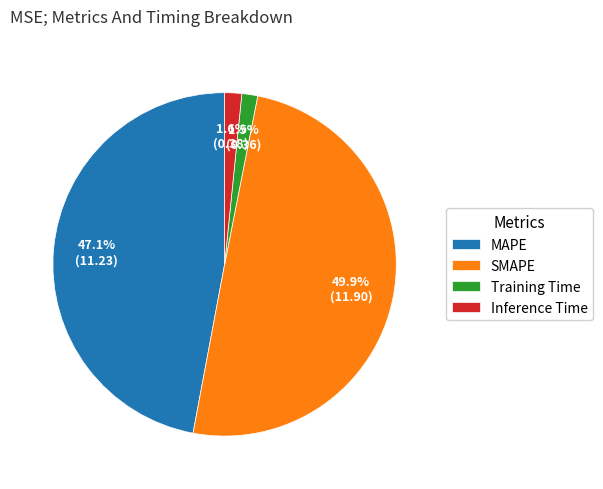

Is MAPE the majority of the pie?

No